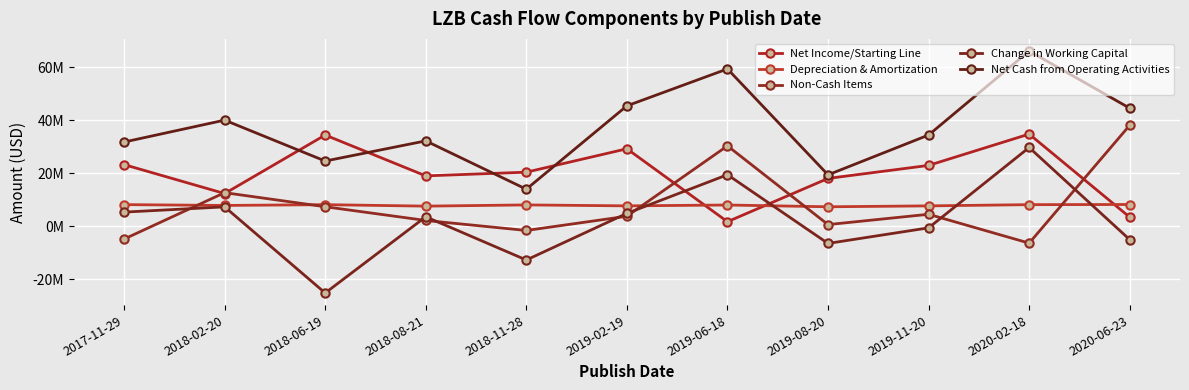

True or false: Net Cash from Operating Activities has a value of 45364000 at 2019-02-19.

True